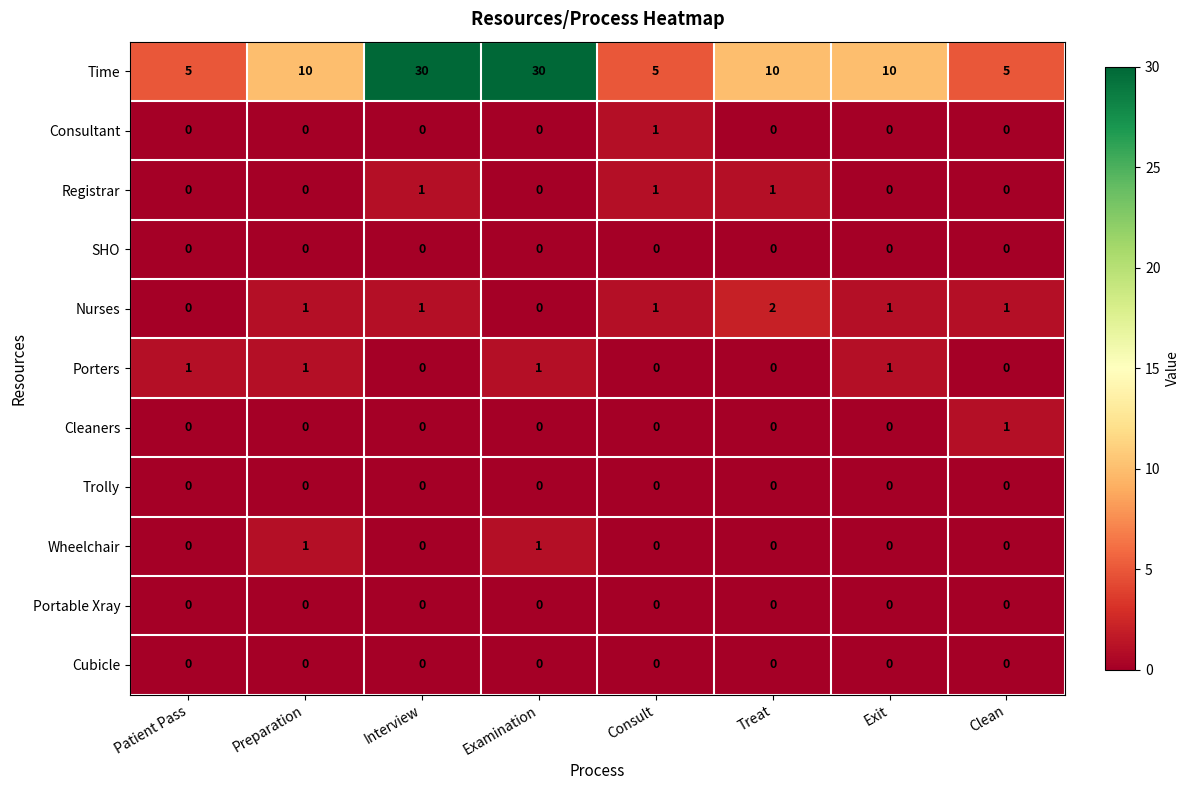

Which series has the largest range (max minus min)?

Time